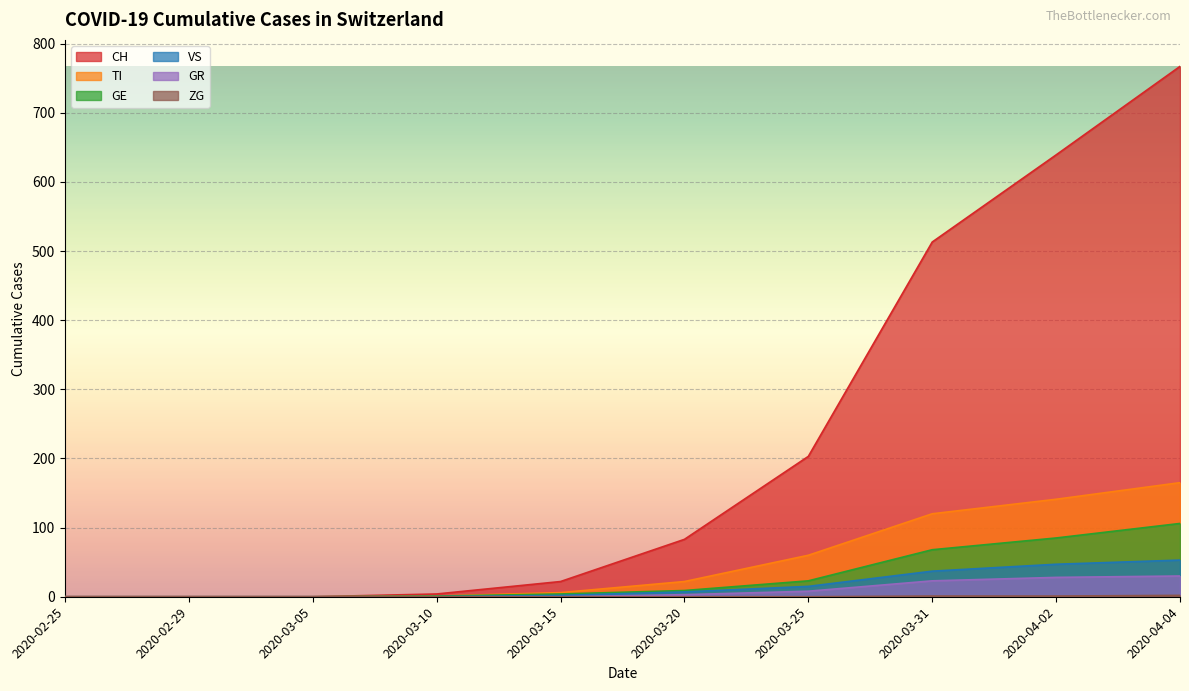

Where does the GR series first go above 3?

2020-03-25